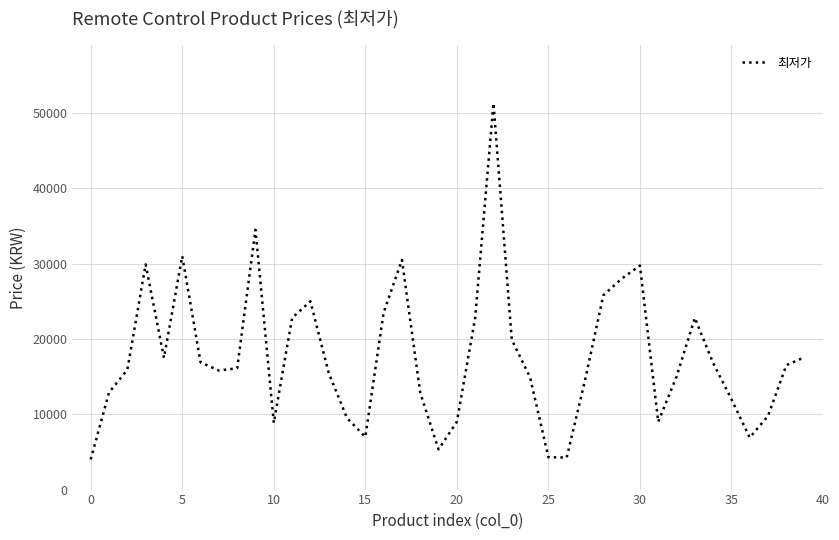

What is the maximum value shown in the chart?

51300